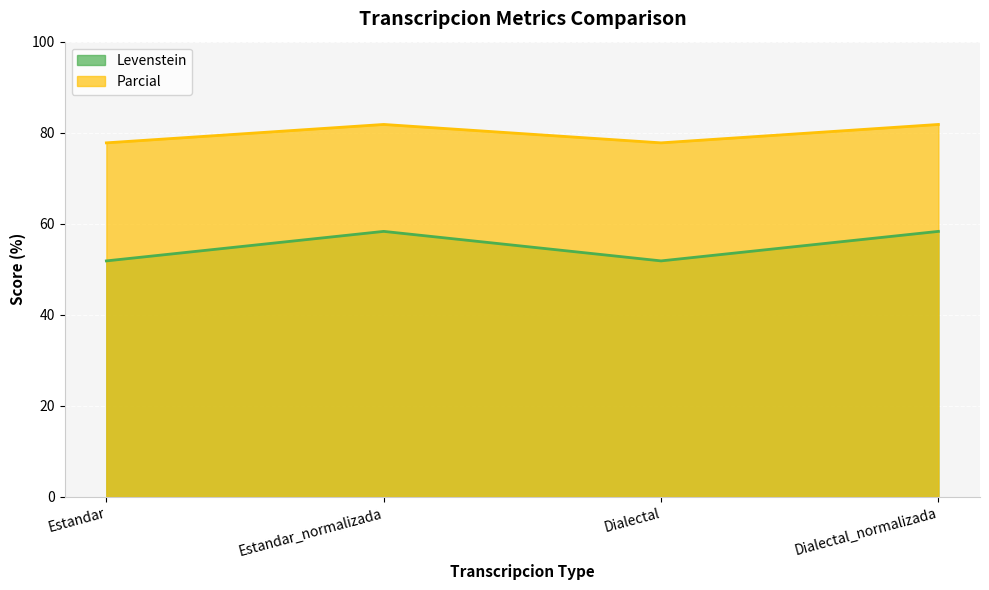

Rank the series at Estandar from highest to lowest value.

Parcial, Levenstein